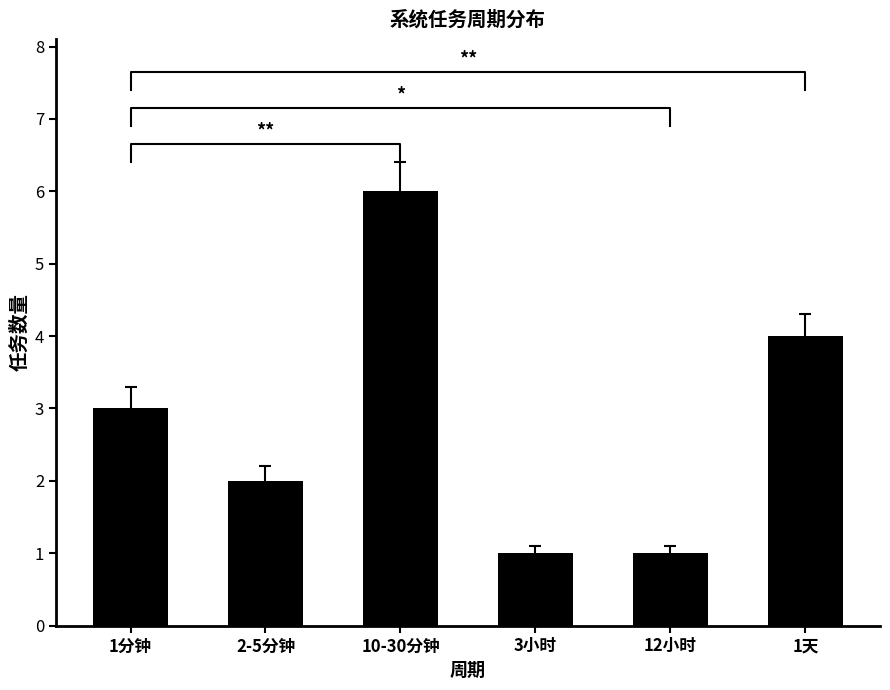

At which category does the chart reach its minimum across all series?

3小时